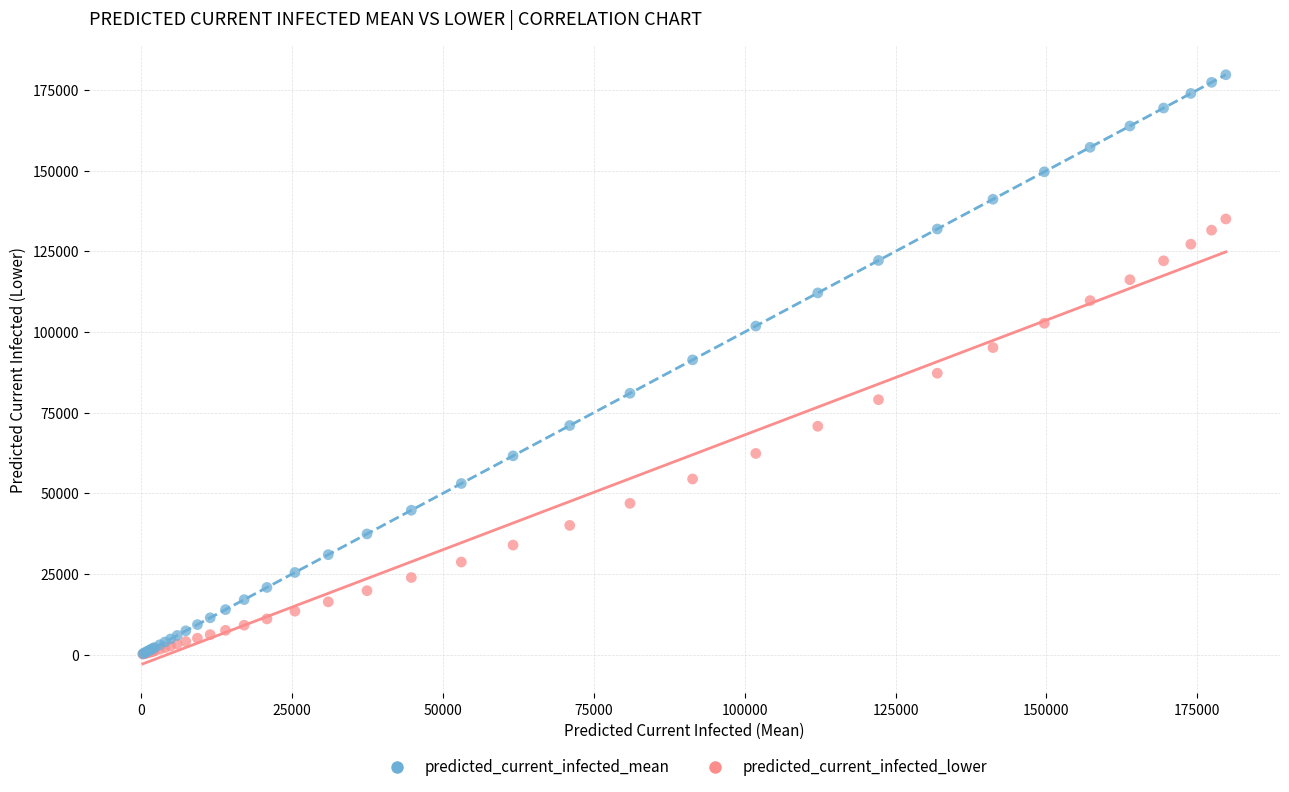

What are all the series names shown in the legend?

predicted_current_infected_mean, predicted_current_infected_lower